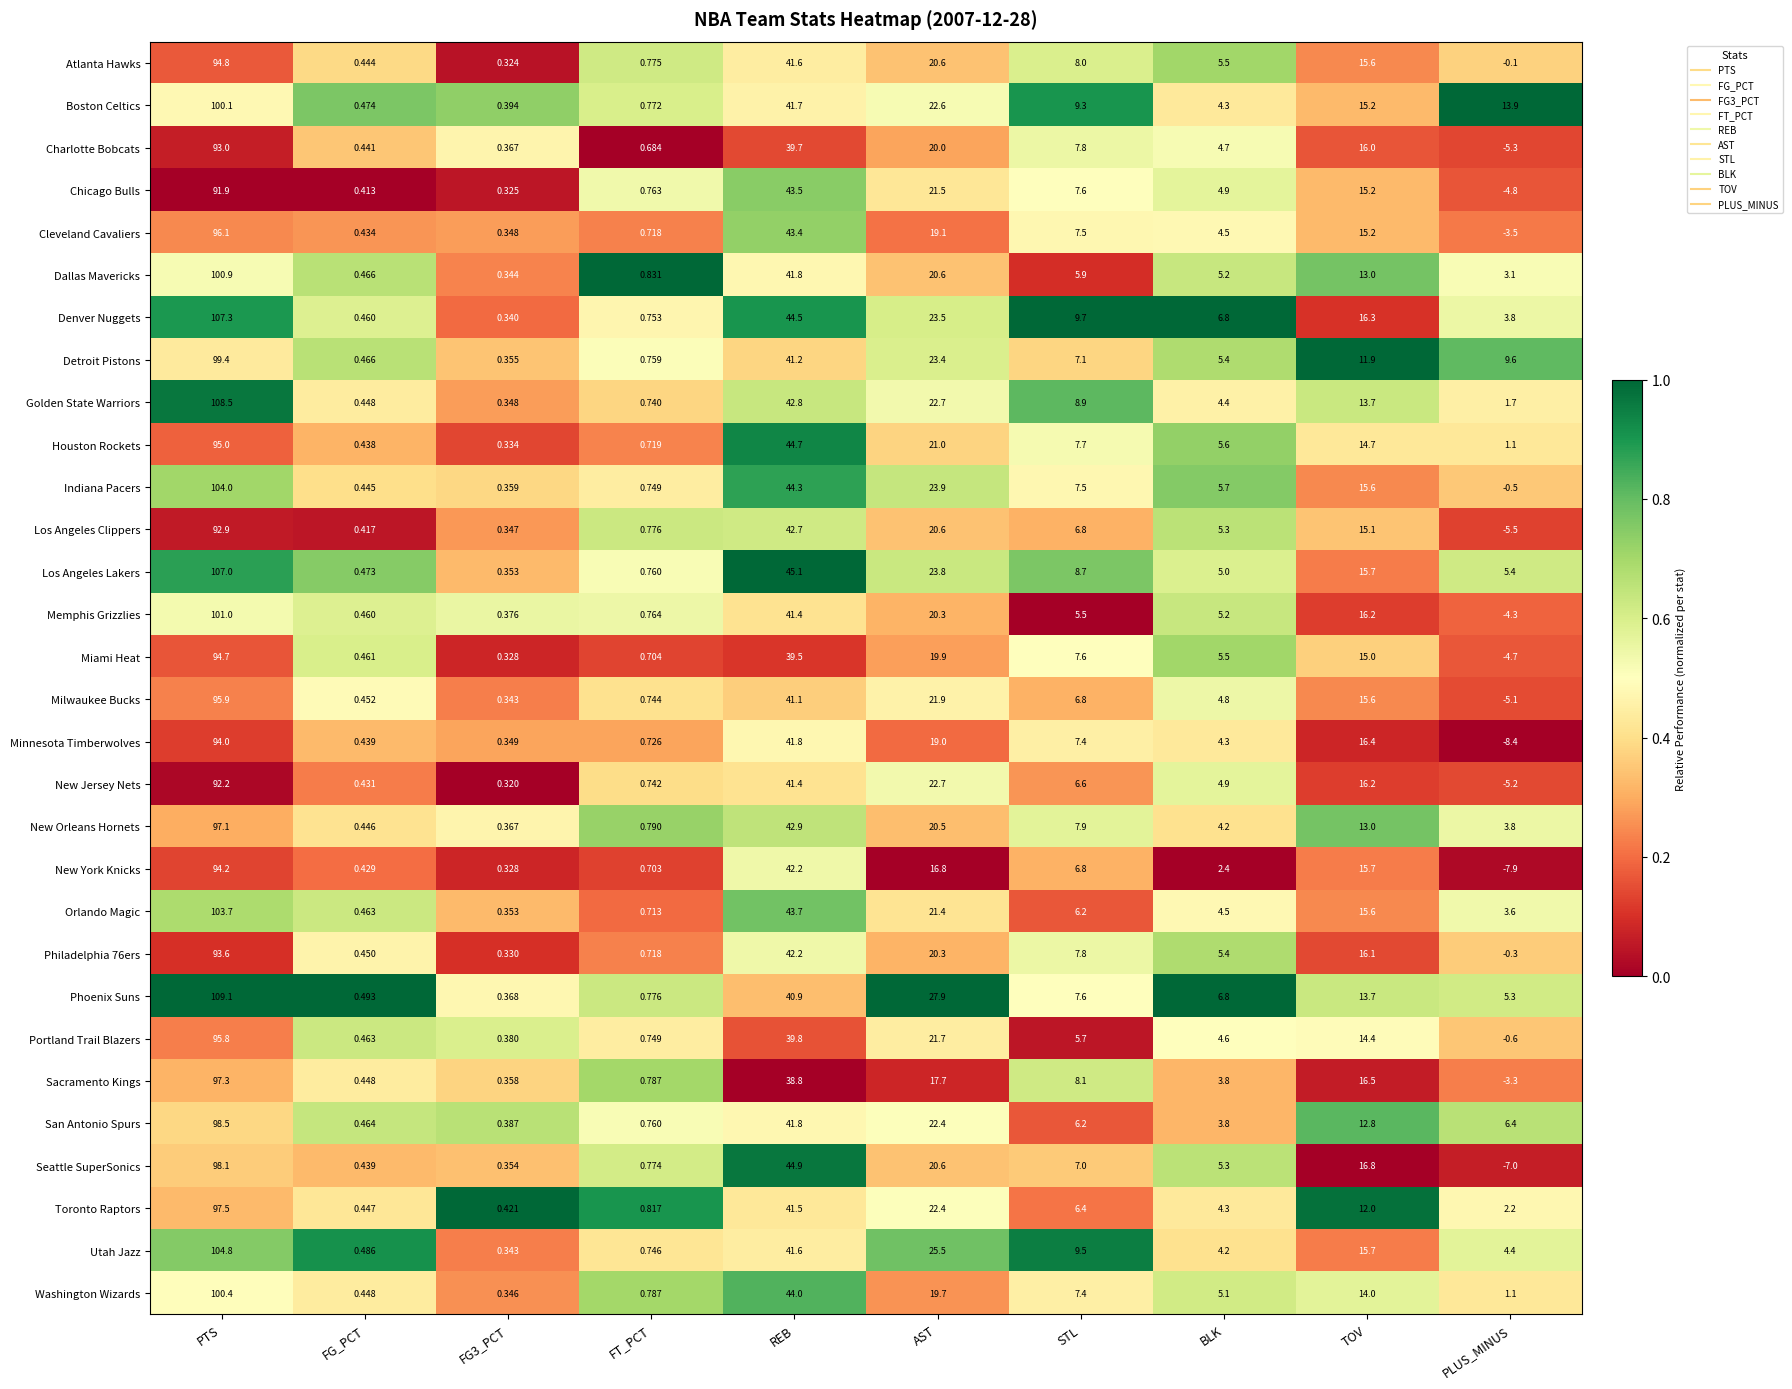

Where is Toronto Raptors nearest to the value 48?

REB